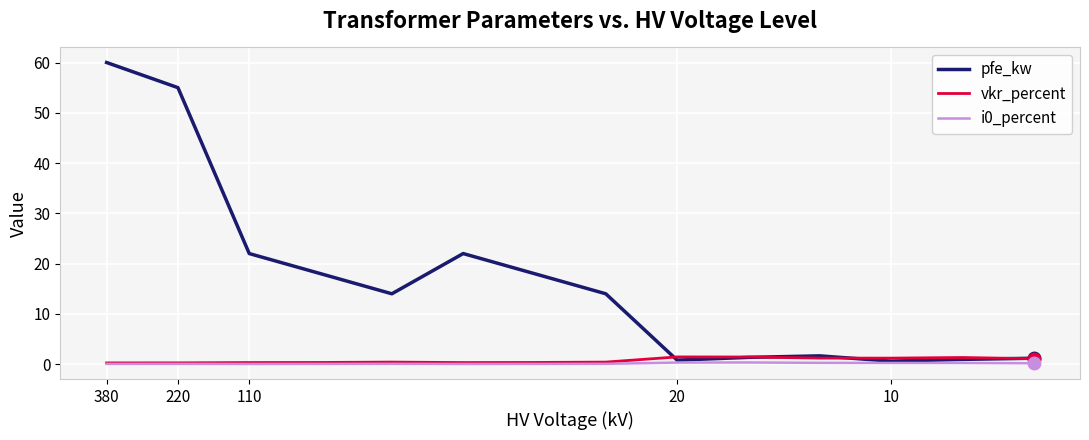

True or false: vkr_percent and pfe_kw cross at least once.

True